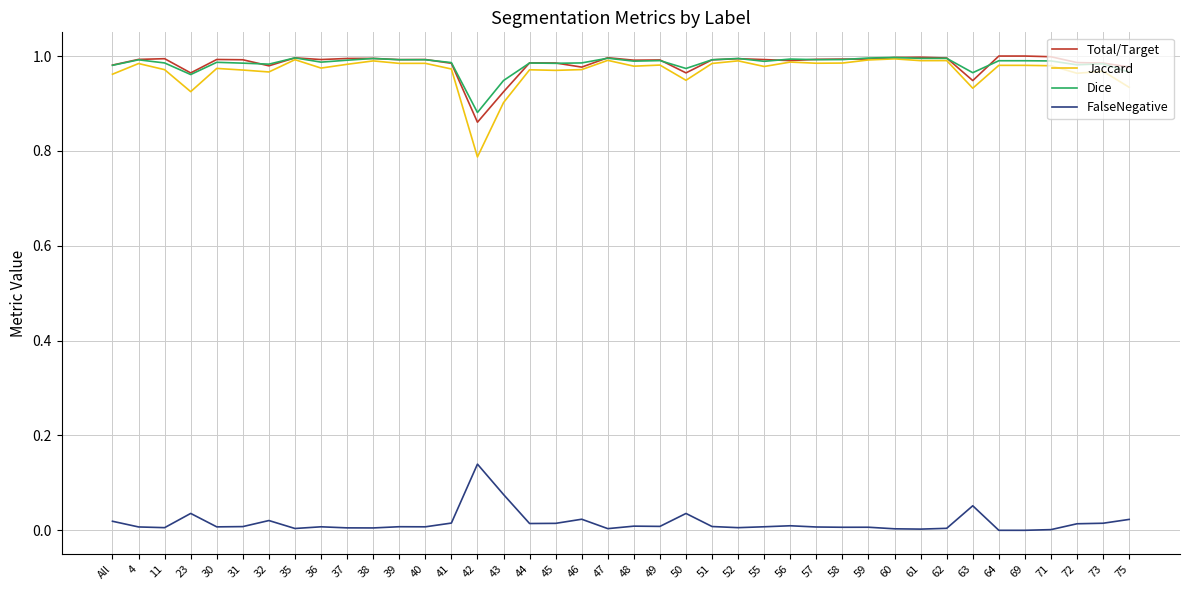

Is it true that Dice equals 0.9 at 42?

True